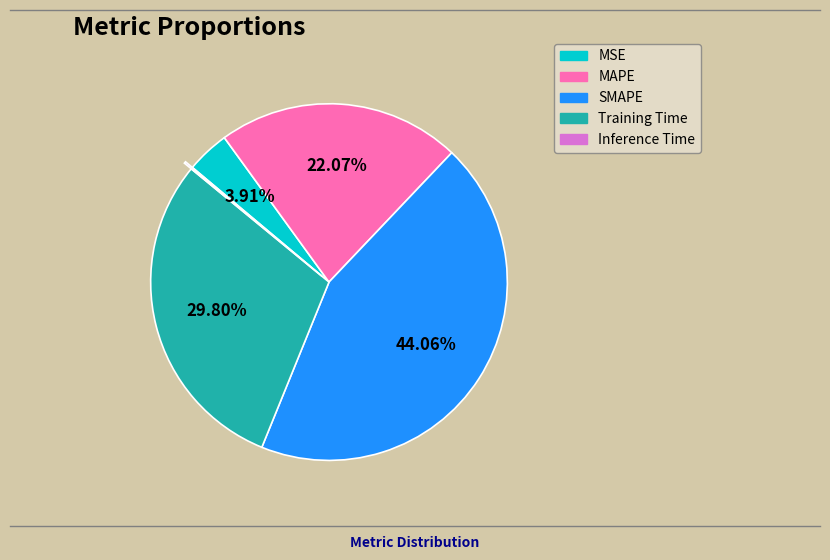

Which category has the biggest portion of the pie?

SMAPE